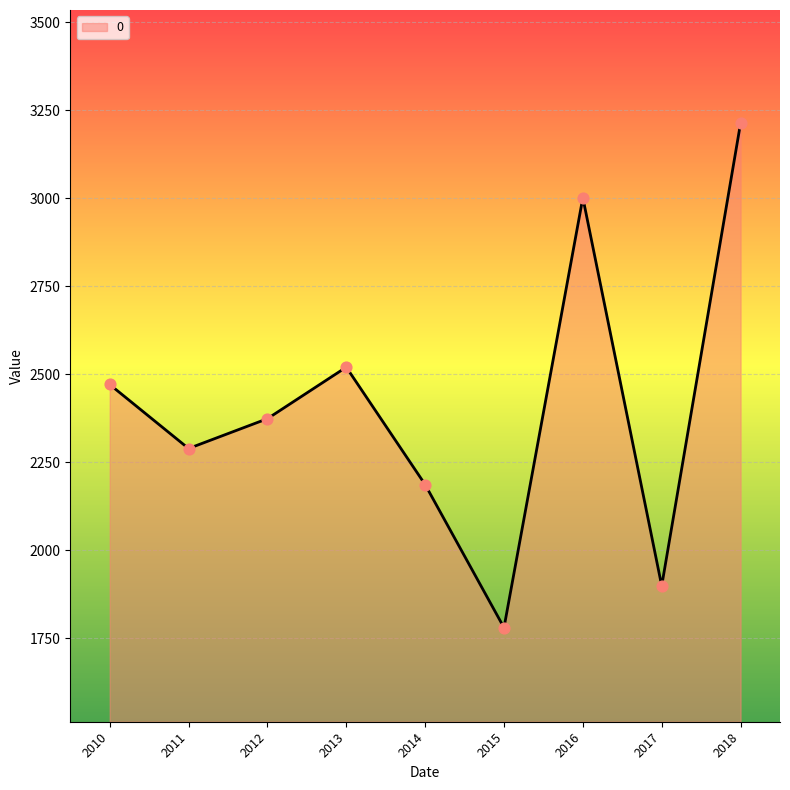

What is the change in value from 2013 to 2017?

-620.9